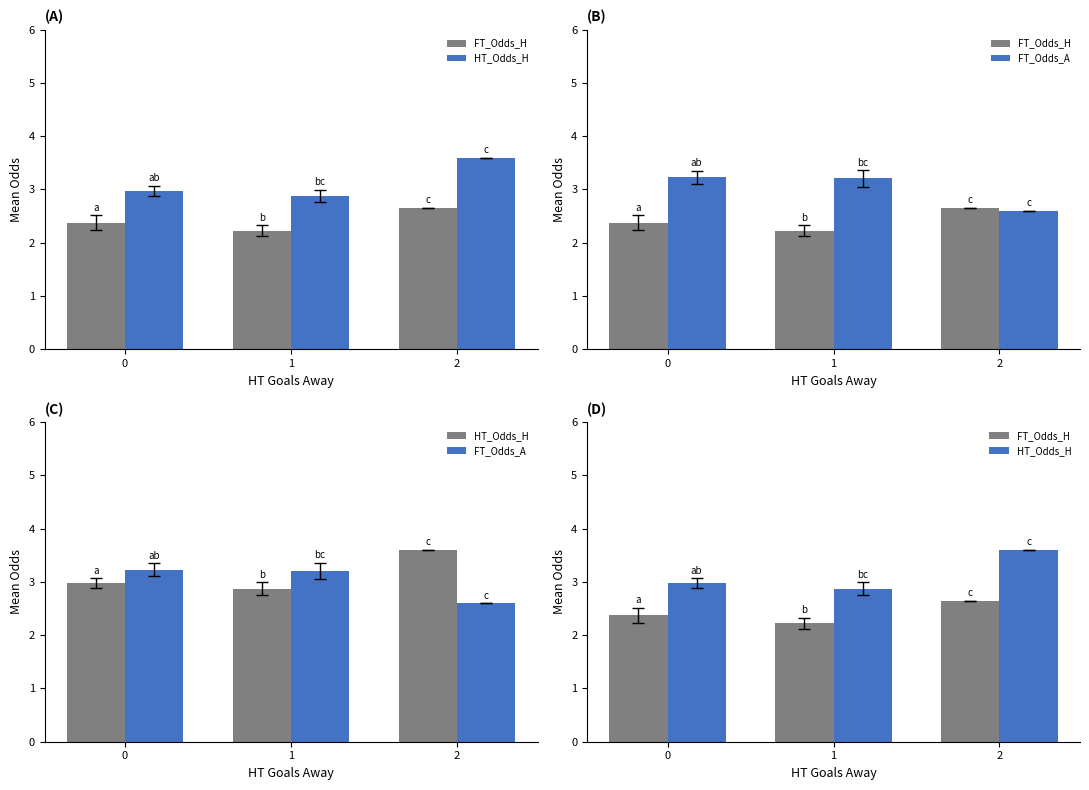

Which category has the lowest value in the FT_Odds_A series?

2